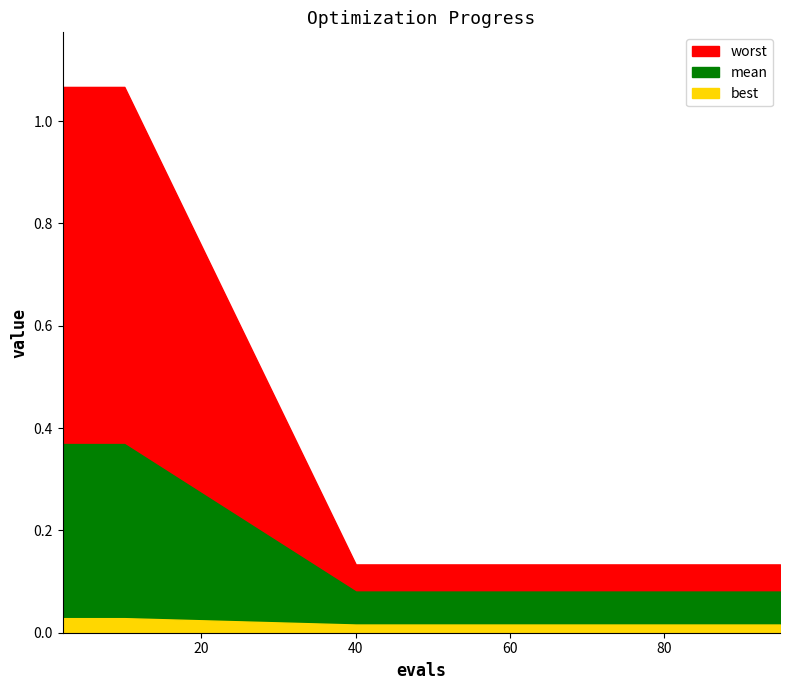

Rank the series at 4 from highest to lowest value.

best, mean, worst